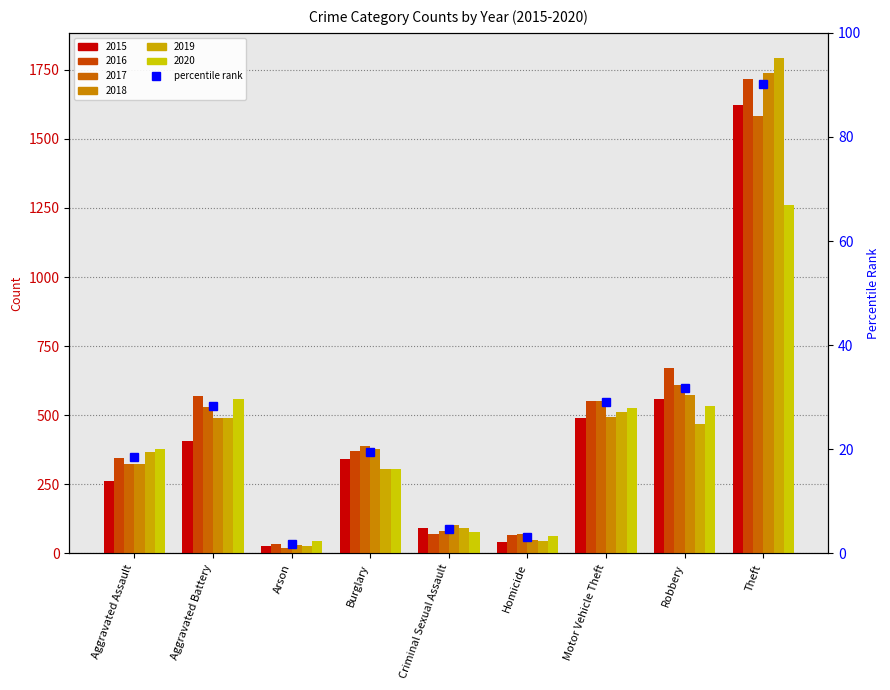

List the labels in order of value, largest first.

Theft, Robbery, Motor Vehicle Theft, Aggravated Battery, Burglary, Aggravated Assault, Criminal Sexual Assault, Homicide, Arson